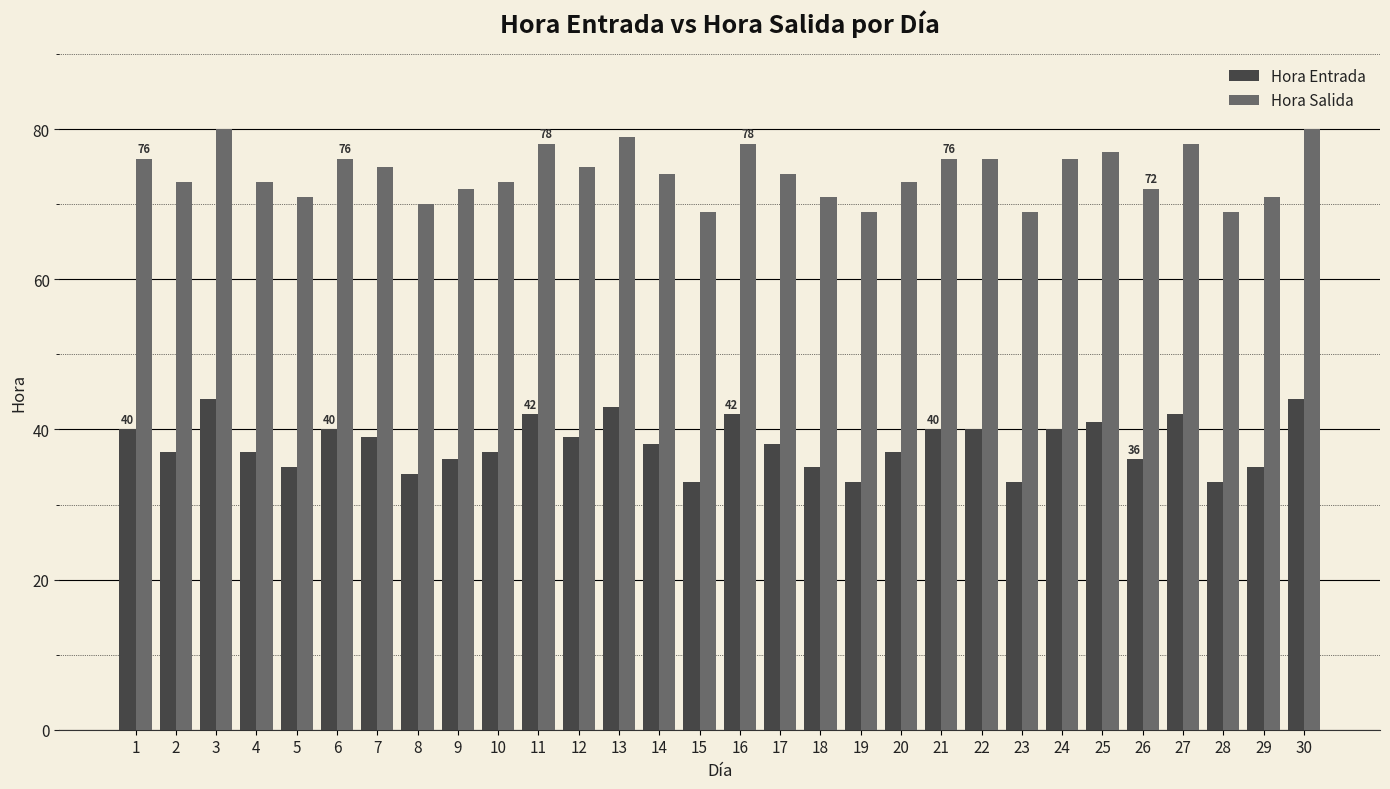

At how many categories does at least one series exceed 51?

30